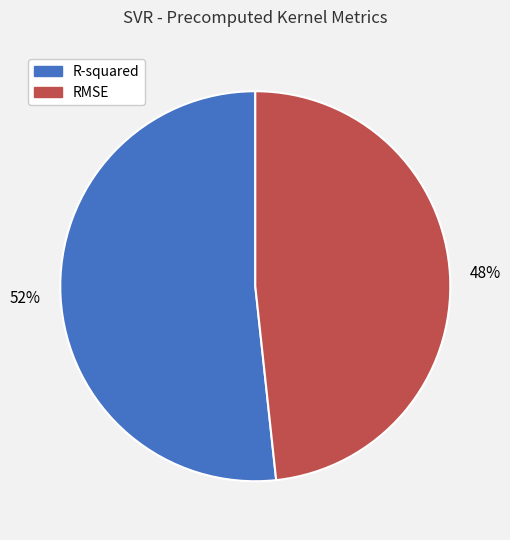

Combined, do R-squared and RMSE account for over 50%?

Yes